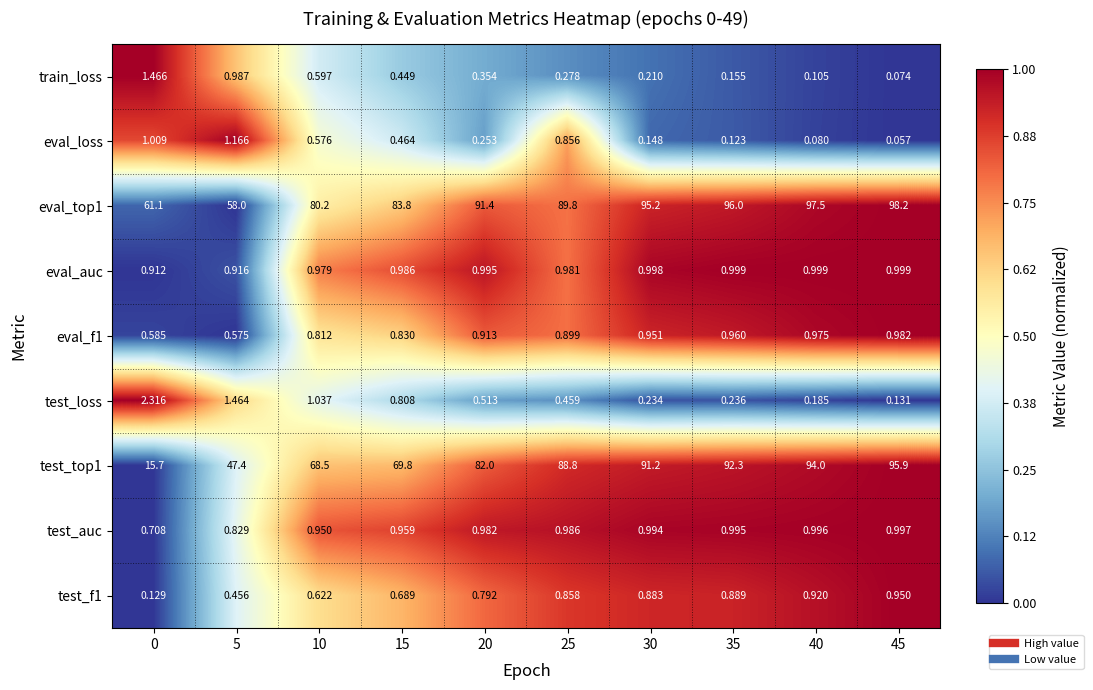

Between 5 and 15, which series saw the biggest shift?

eval_top1